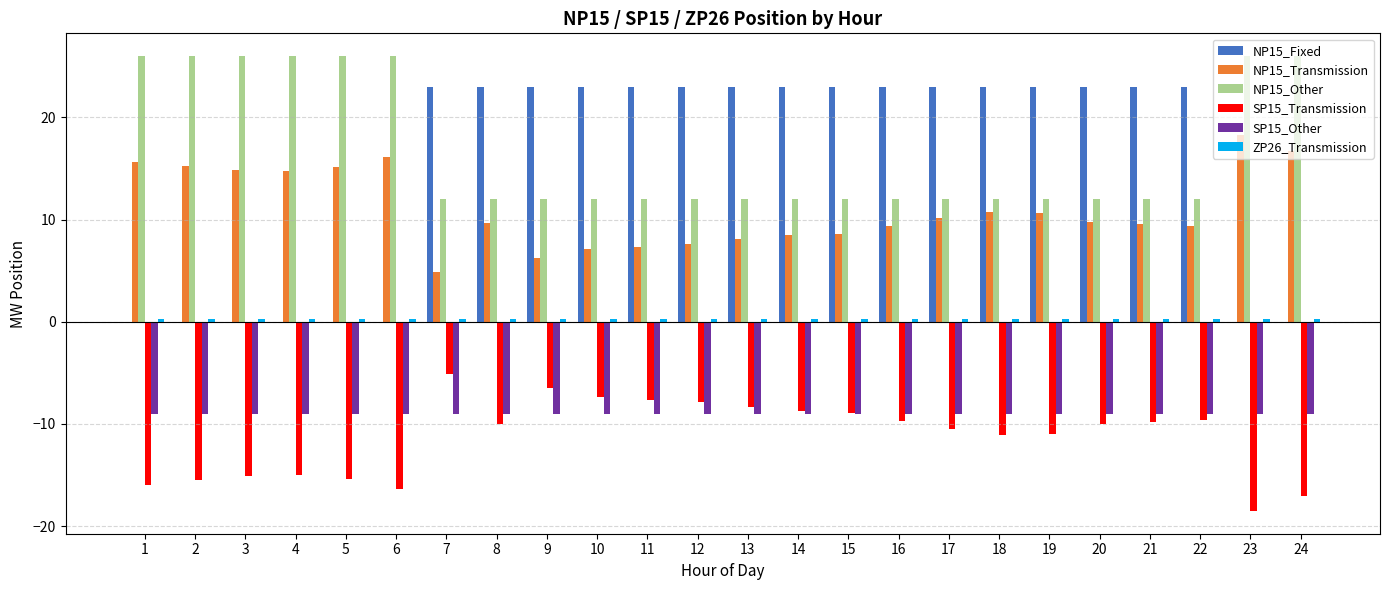

The value of SP15_Other at 8 is -9.0. True or false?

True